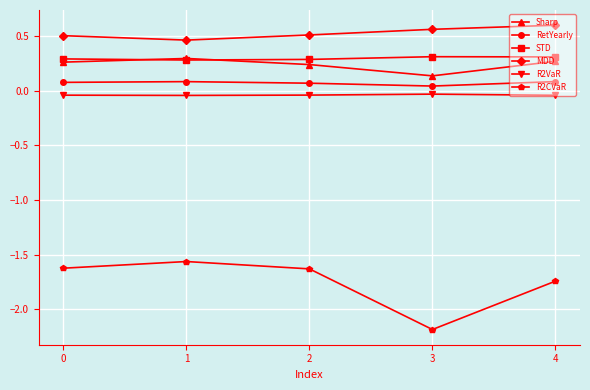

What is the sum of all R2CVaR values?

-8.7